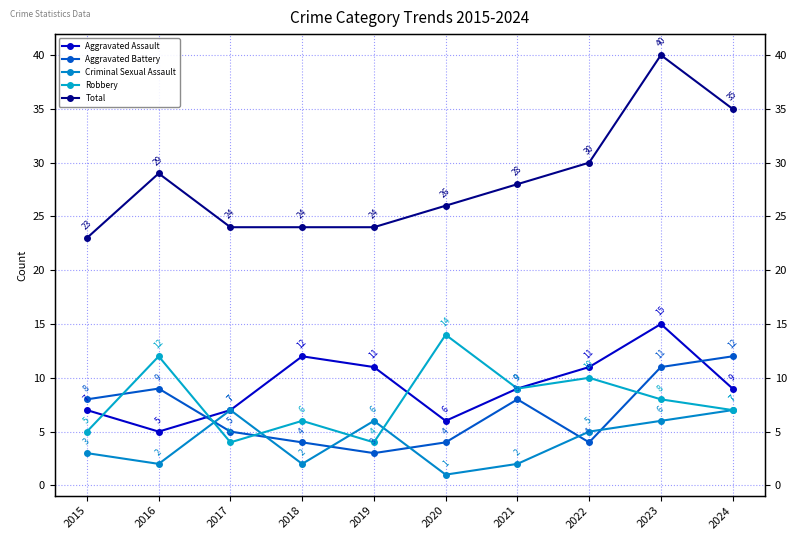

Which series has the largest total across all categories?

Total